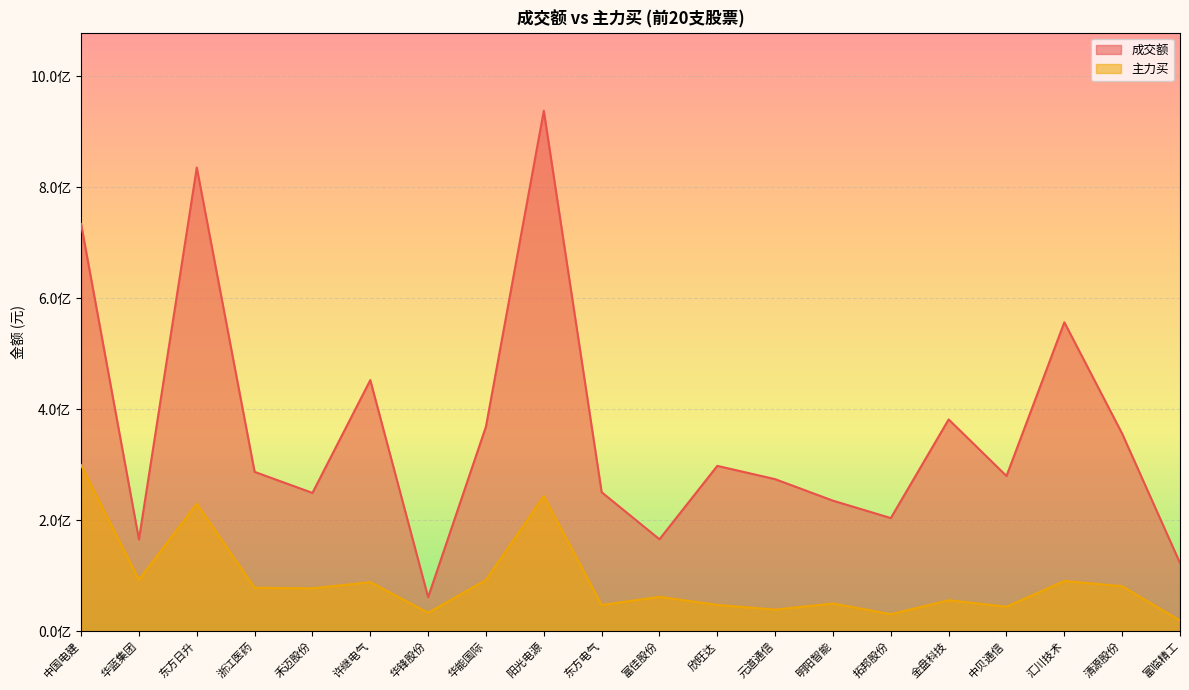

What is the sum of all 成交额 values?

7217715379